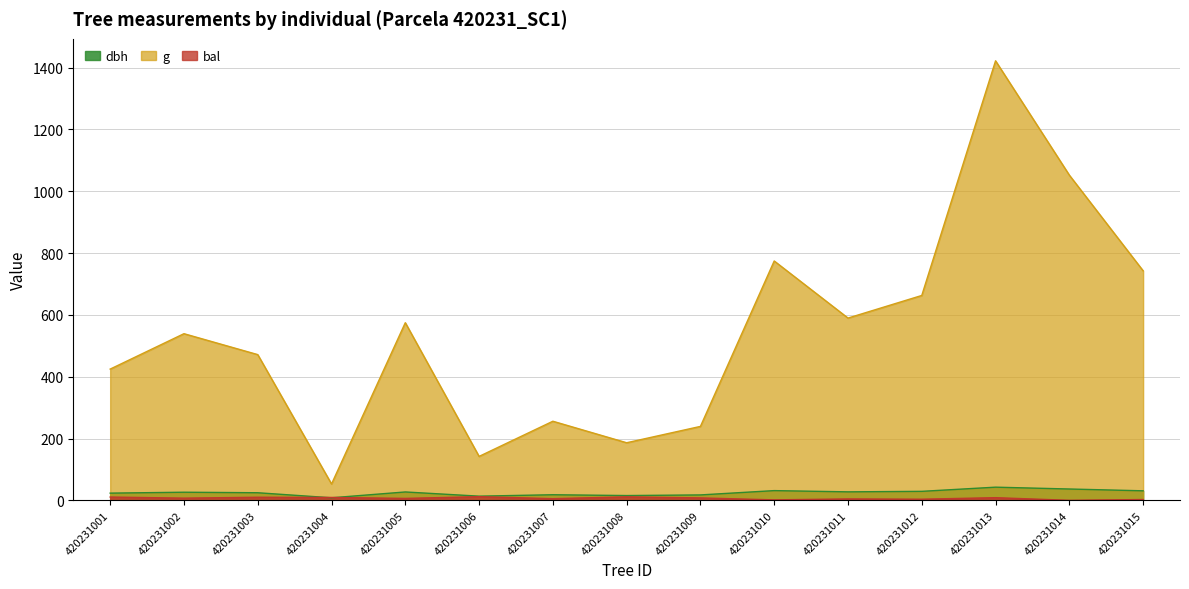

At 420231005, list the series in order from smallest to largest.

bal, dbh, g